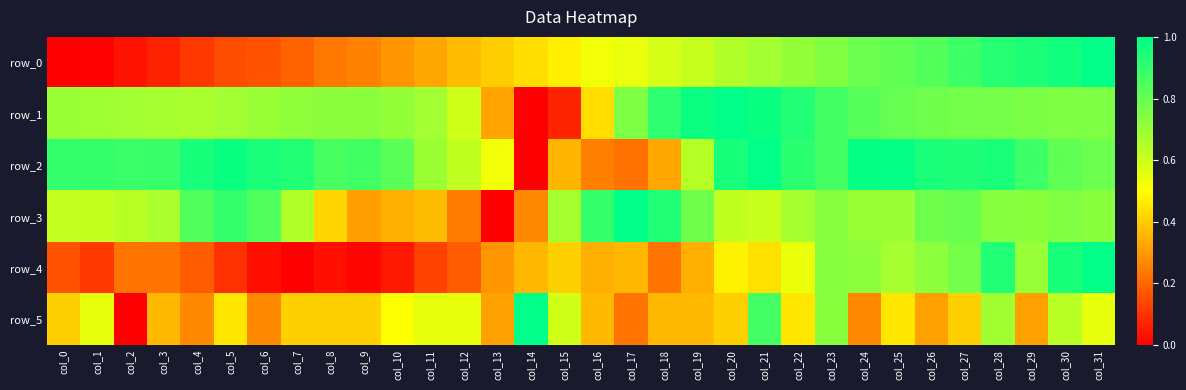

The value of row_1 at col_18 is 1.4. True or false?

False